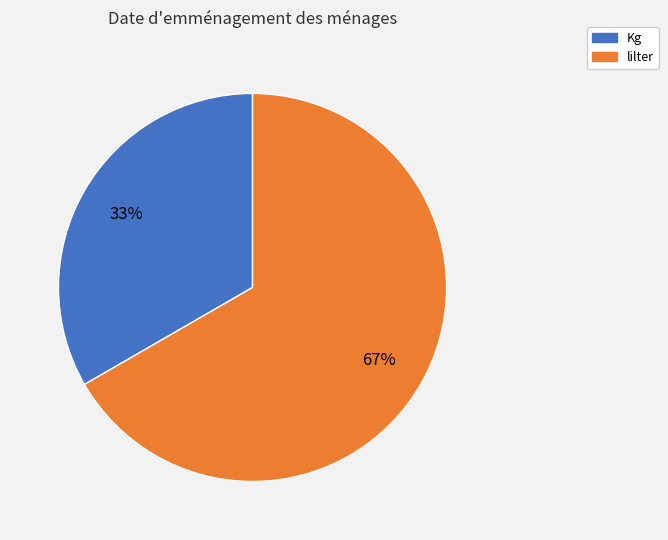

How many slices are in this pie chart?

2